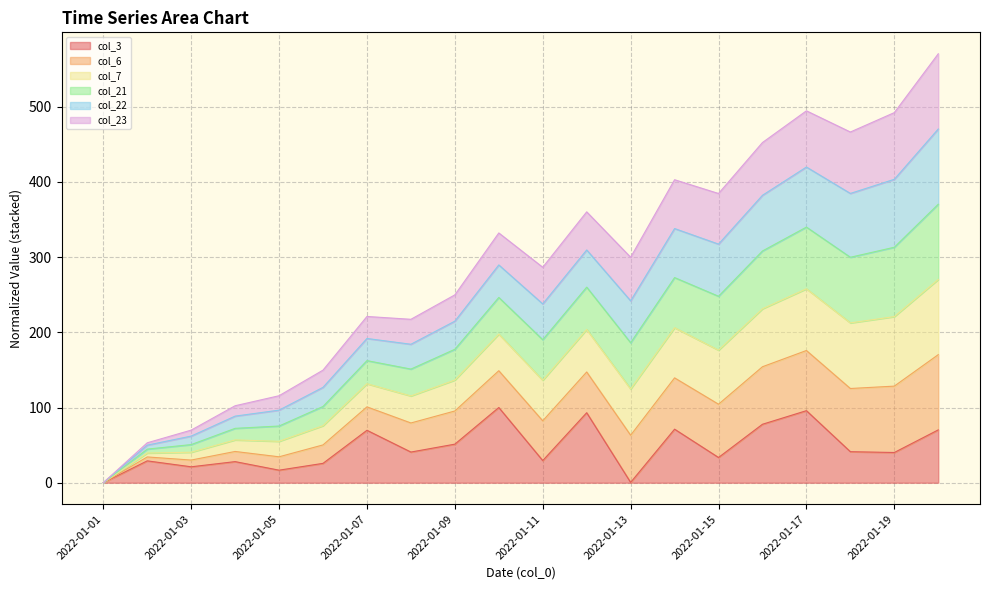

What is the total value across all series at 2022-01-09?

249.7